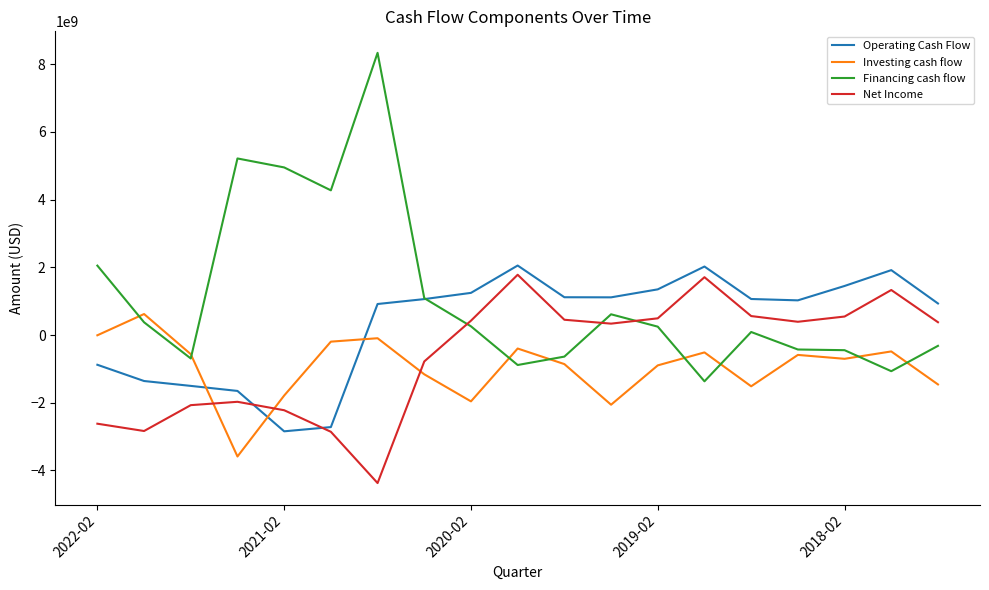

Which series has the largest total across all categories?

Financing cash flow